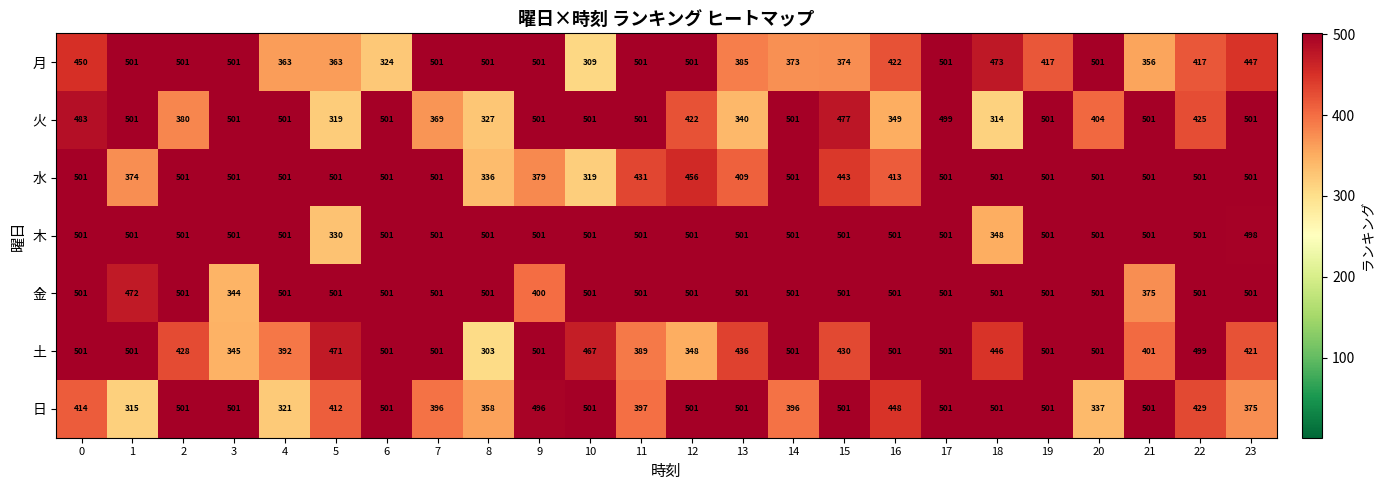

The 金 series shows 124 at 8. True or false?

False